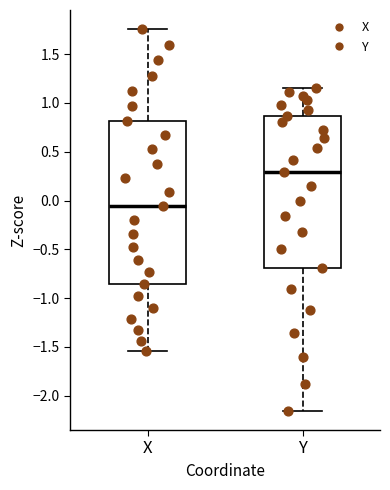

Reading left to right, transcribe this box plot: for each box, give where its median line is, the range the box spans, and where its two whiskers end, as read against the y-axis. The values are not printed on the chart, so give them approximately, as read against the axis.

X: median -0.05, box -0.85 to 0.80, whiskers -1.55 to 1.75
Y: median 0.30, box -0.70 to 0.85, whiskers -2.15 to 1.15